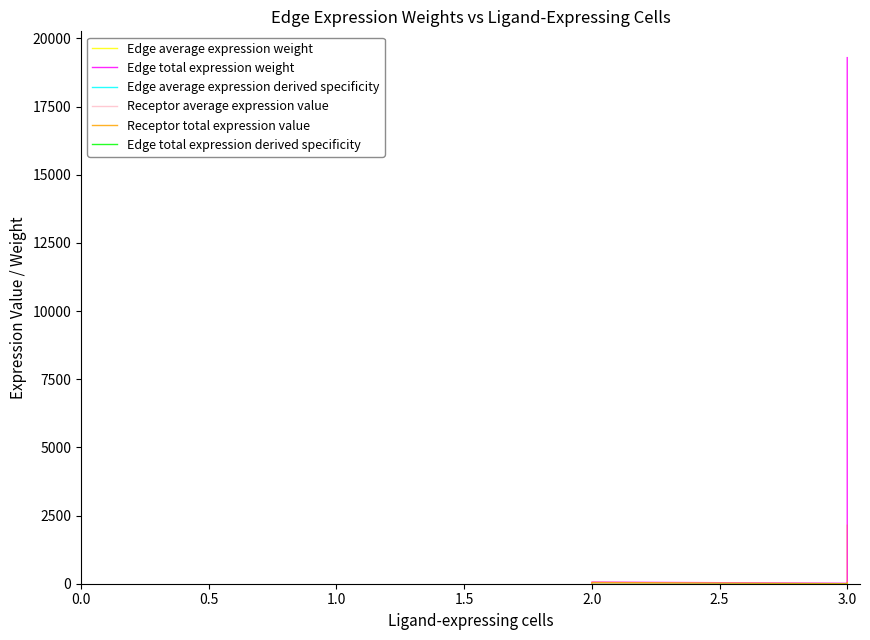

Is it true that Receptor average expression value equals 0.1 at 2.0?

False